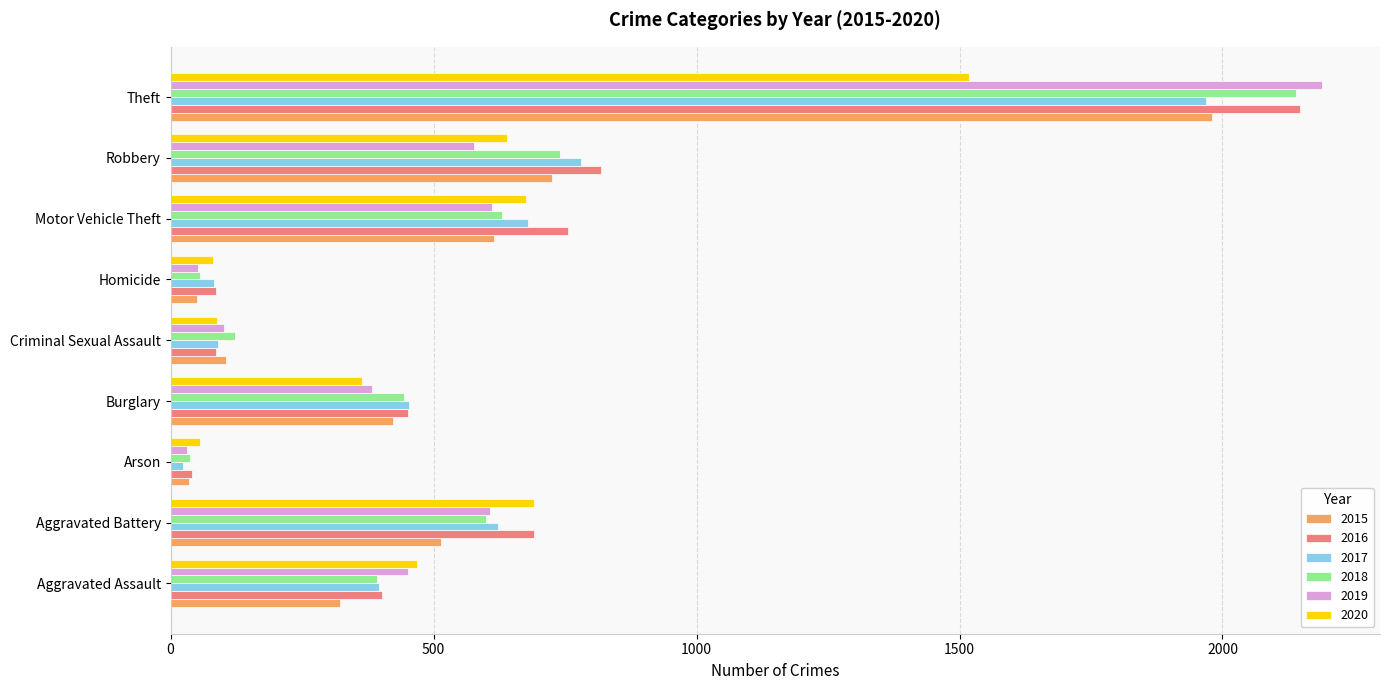

What is the difference between the 2019 values at Motor Vehicle Theft and Homicide?

558